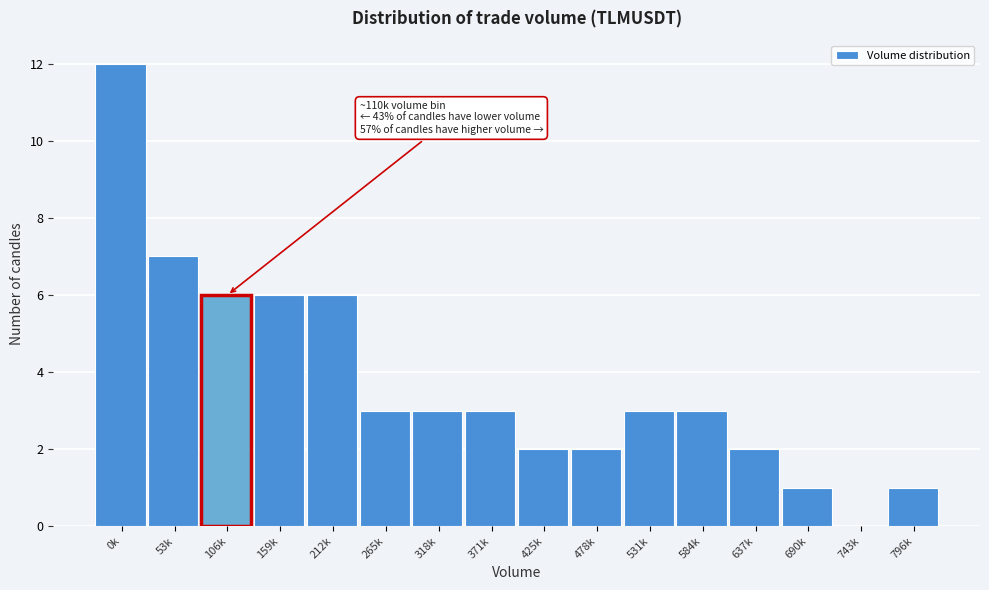

Reading right to left, transcribe all the data shown in this chart.

796k=1	743k=0	690k=1	637k=2	584k=3	531k=3	478k=2	425k=2	371k=3	318k=3	265k=3	212k=6	159k=6	106k=6	53k=7	0k=12